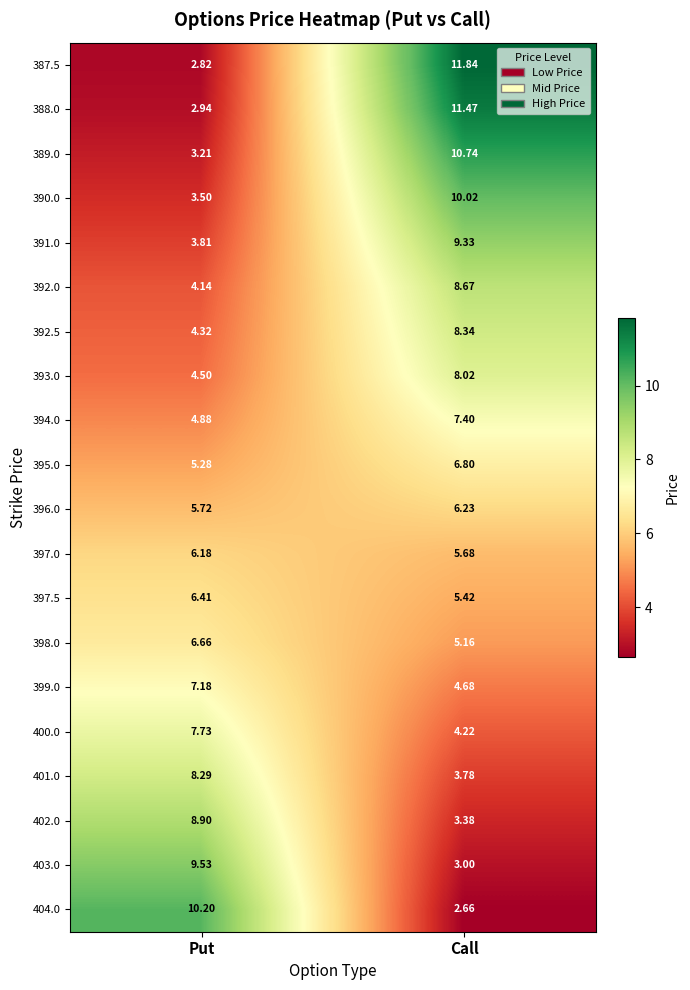

What is the maximum value shown in the chart?

11.8